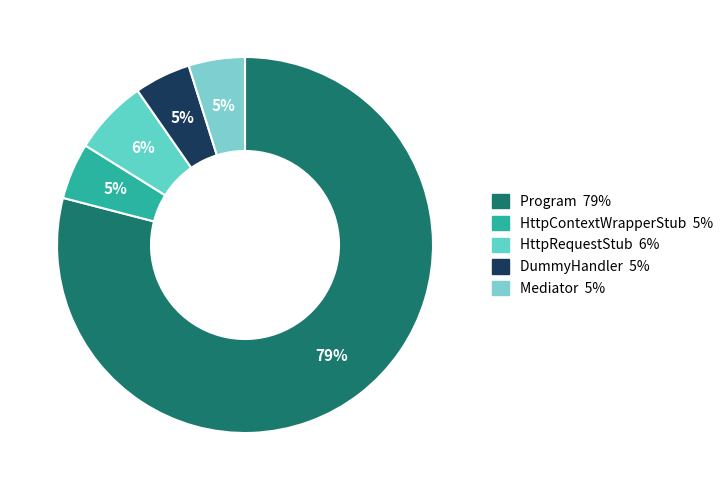

True or false: Program accounts for 79% of the total.

True